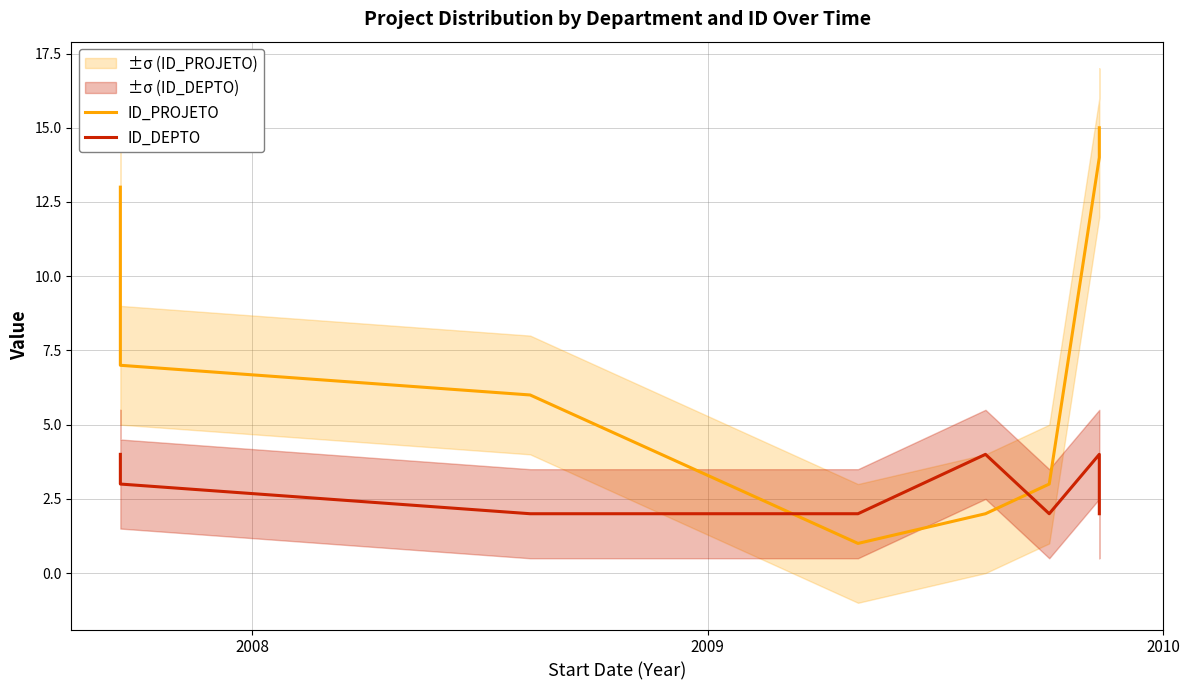

Which series has the largest range (max minus min)?

ID_PROJETO